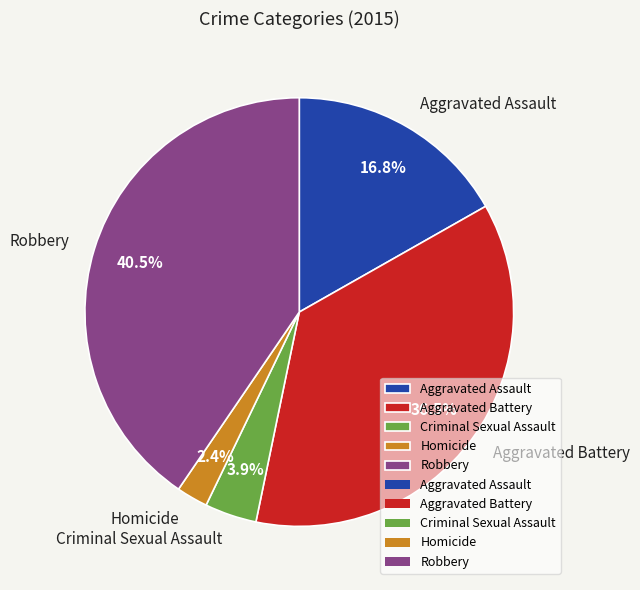

Rank the categories by value from highest to lowest.

Robbery, Aggravated Battery, Aggravated Assault, Criminal Sexual Assault, Homicide